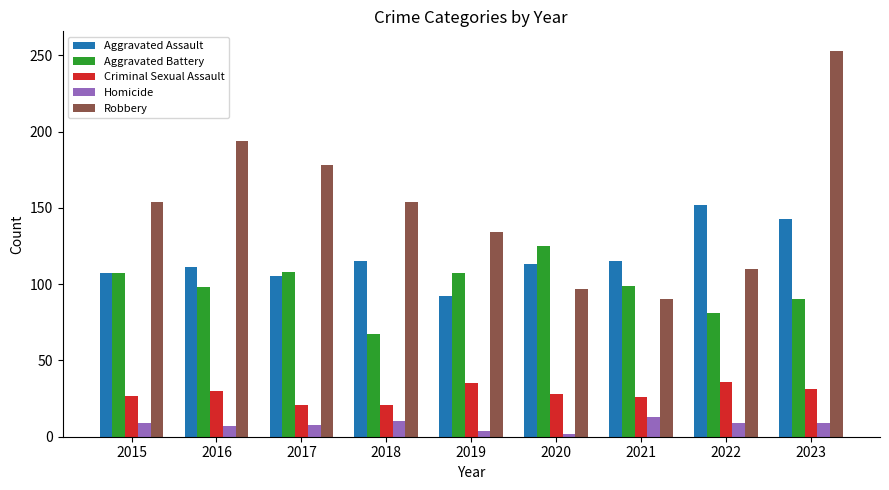

Read the Robbery value at 2021.

90